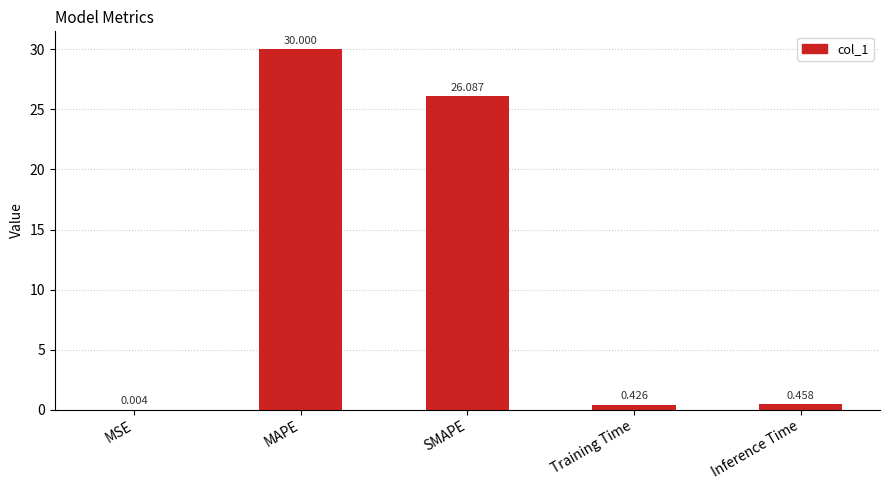

Which has a higher value, MSE or SMAPE?

SMAPE